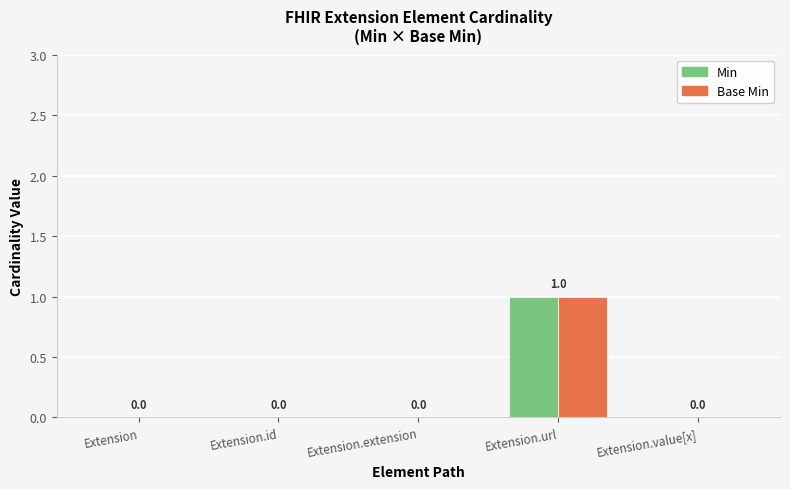

Reading left to right, transcribe all the data shown in this chart.

Min: 0	0	0	1	0
Base Min: 0	0	0	1	0